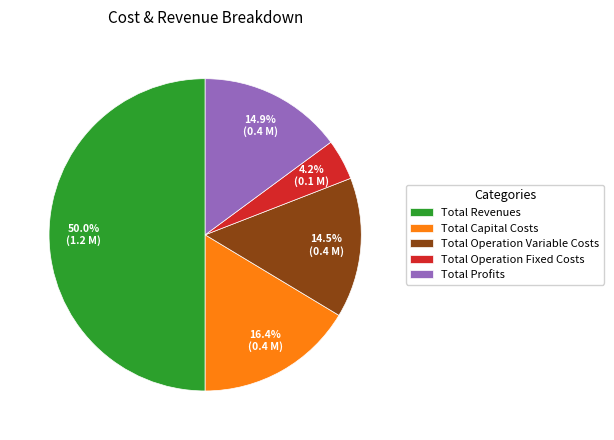

How many slices are in this pie chart?

5